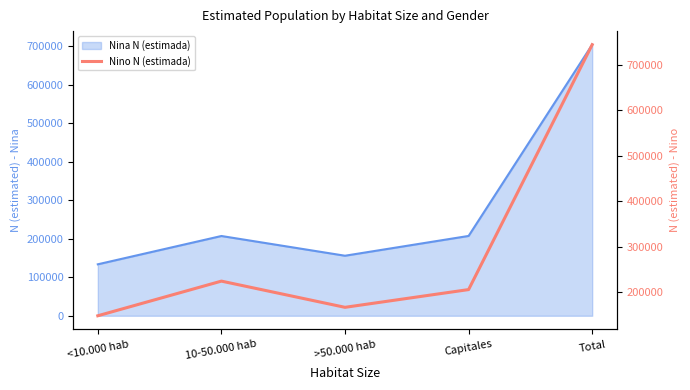

How many lines are shown in the chart?

1